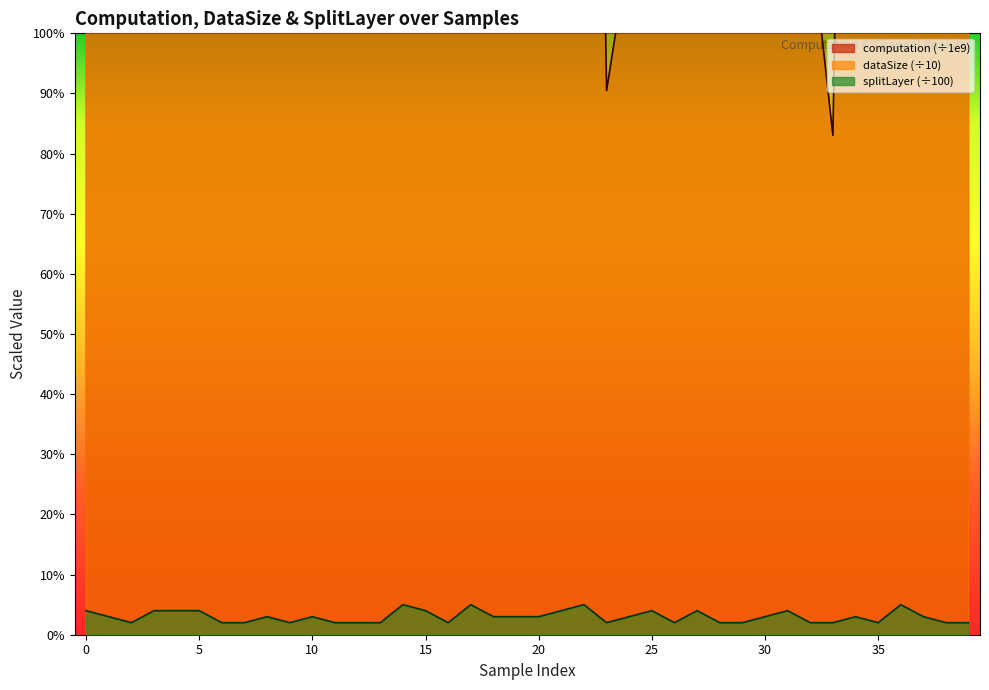

Does the chart display data point markers on the line(s)?

No